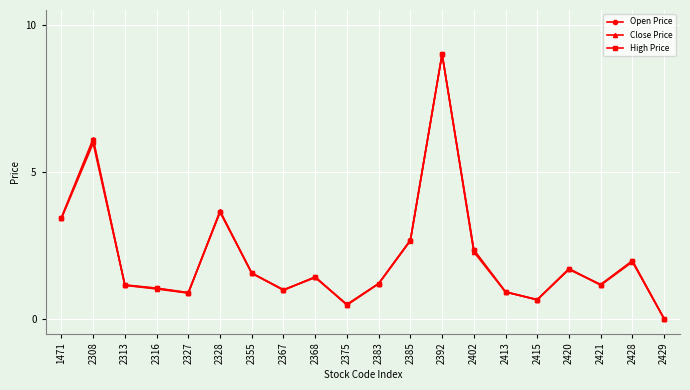

What is the value of the Open Price point at the 5th from the left?

0.9